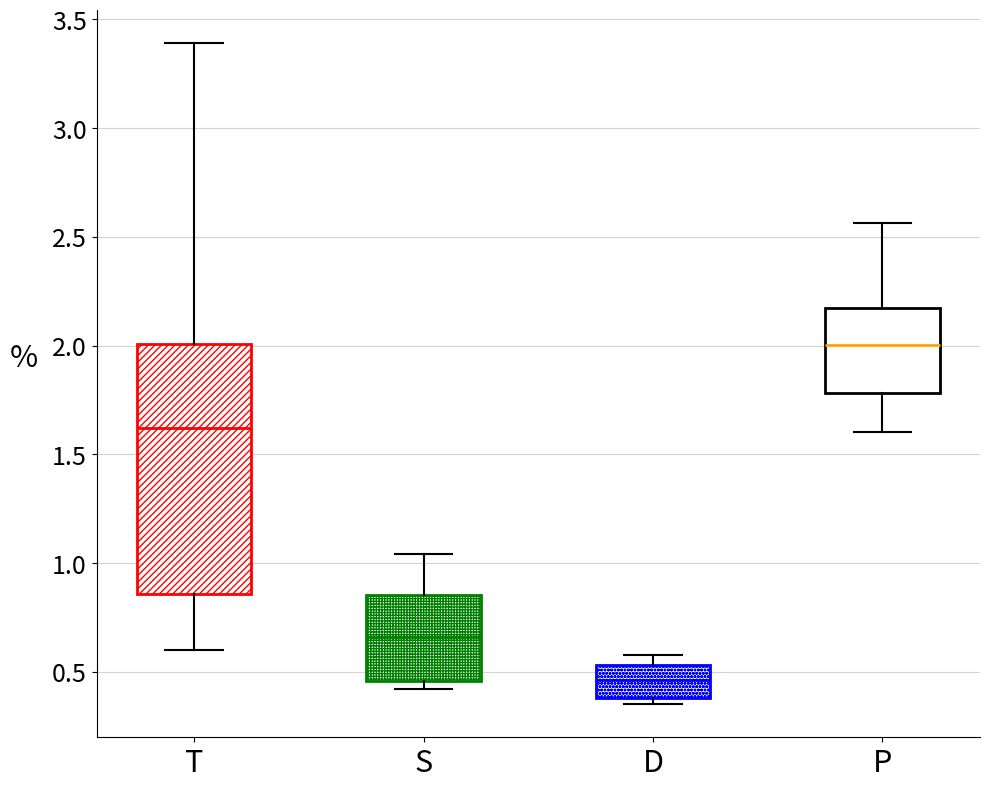

Which box has the lowest median line?

D